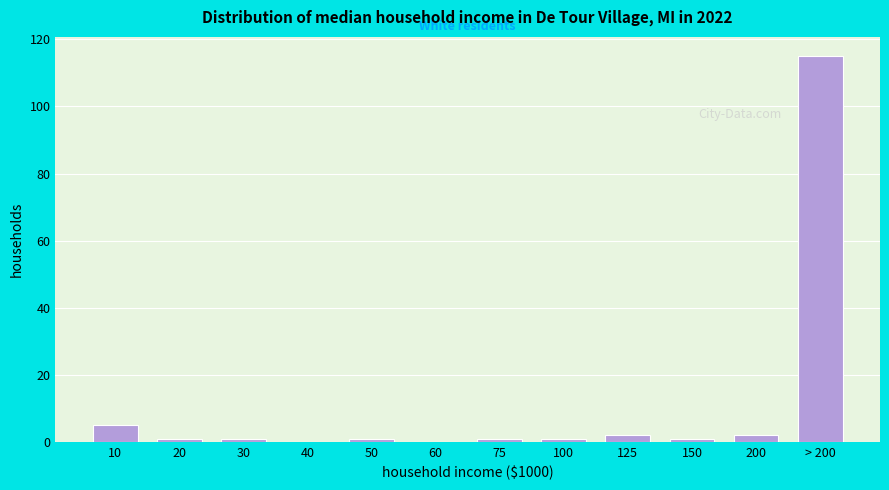

Reading left to right, transcribe all the data shown in this chart.

10=5	20=1	30=1	40=0	50=1	60=0	75=1	100=1	125=2	150=1	200=2	> 200=115